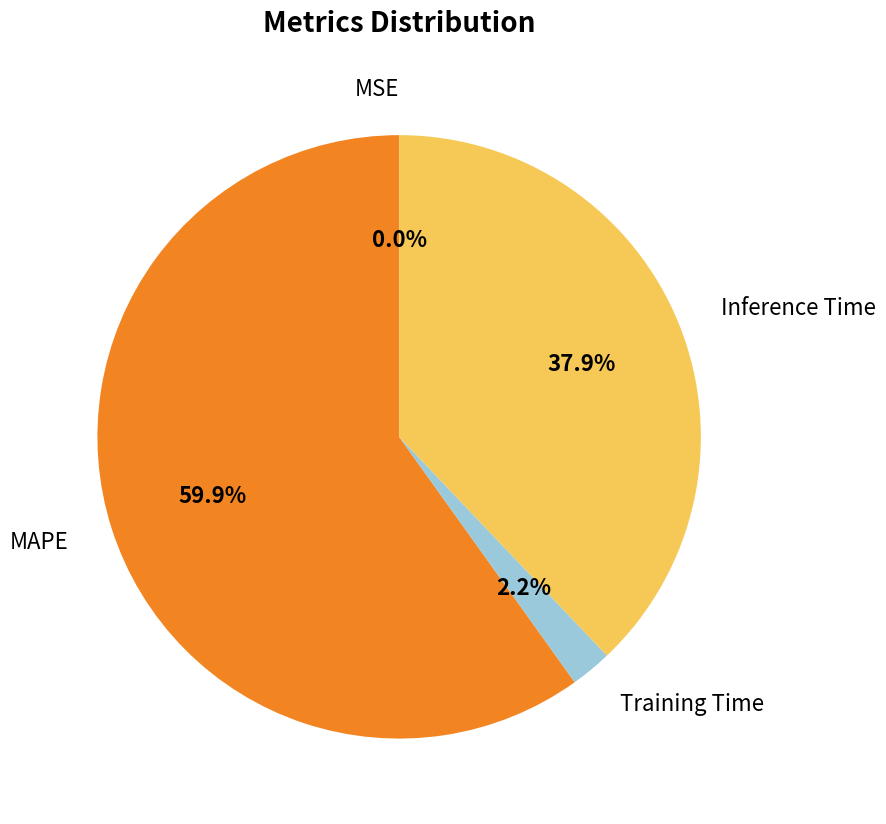

Between Training Time and MAPE, which is larger?

MAPE